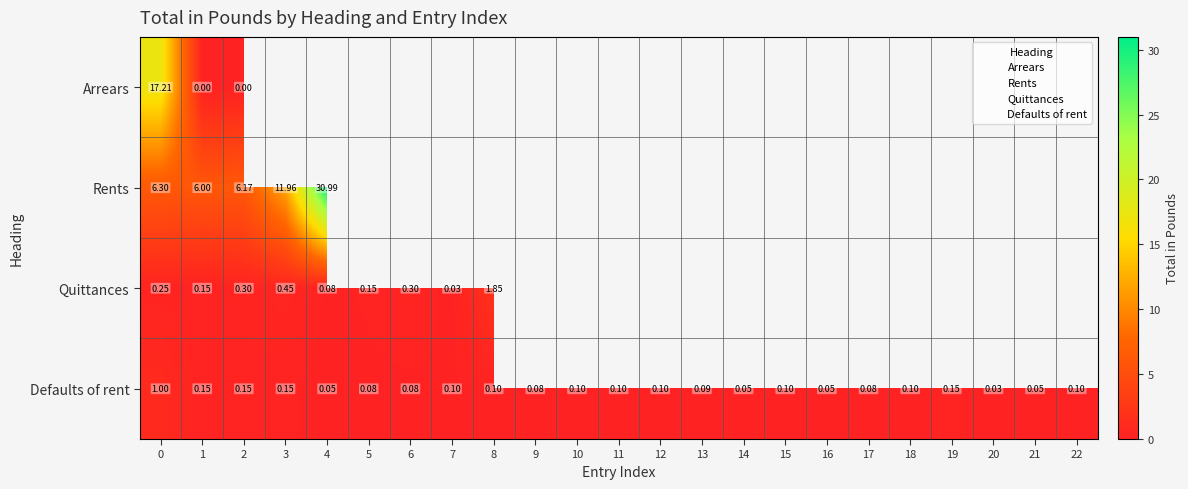

Which has a higher value, 20 or 12?

12